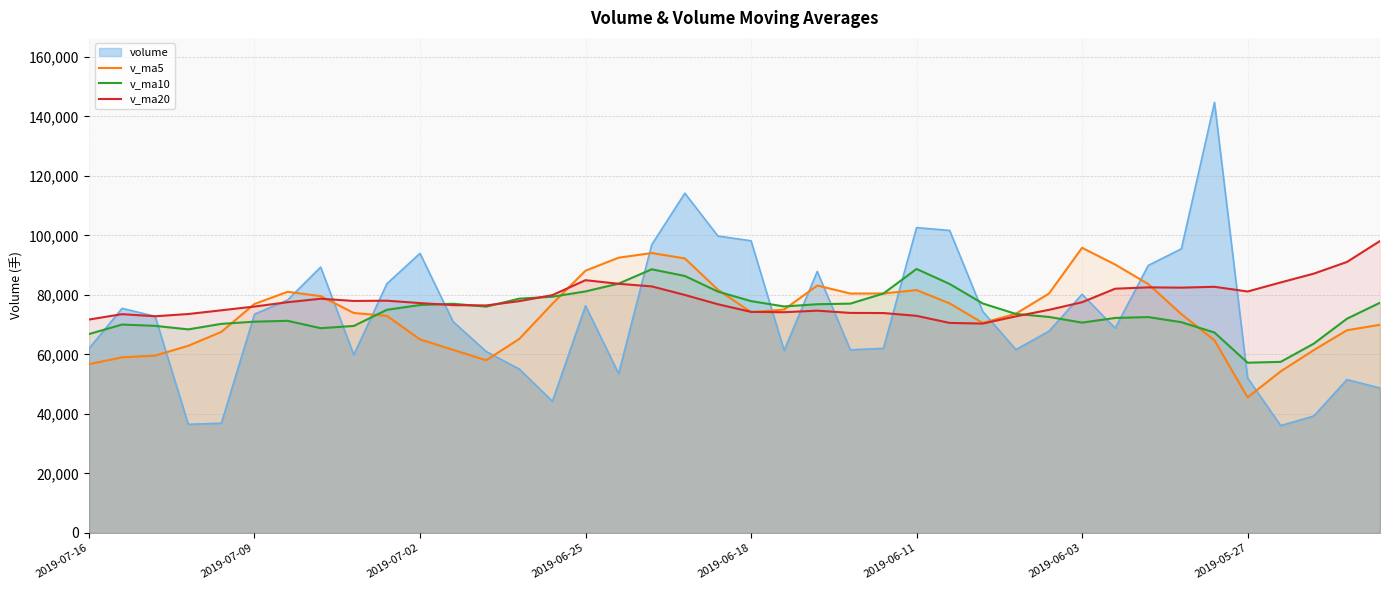

What is the minimum value shown in the chart?

36097.5